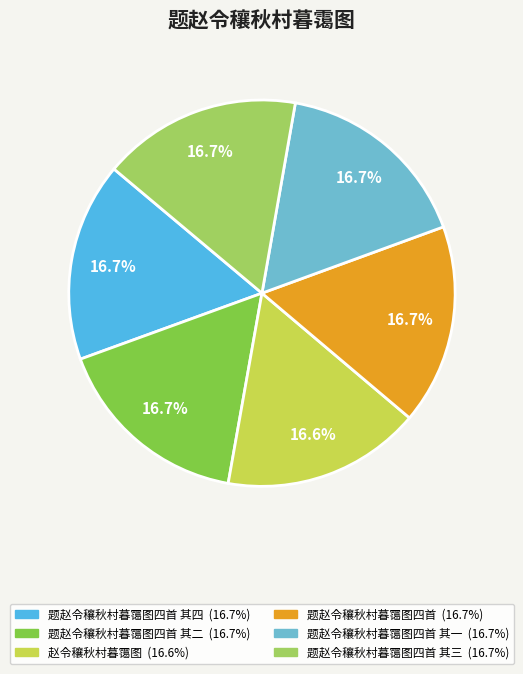

Is there any slice that represents more than half of the pie?

No